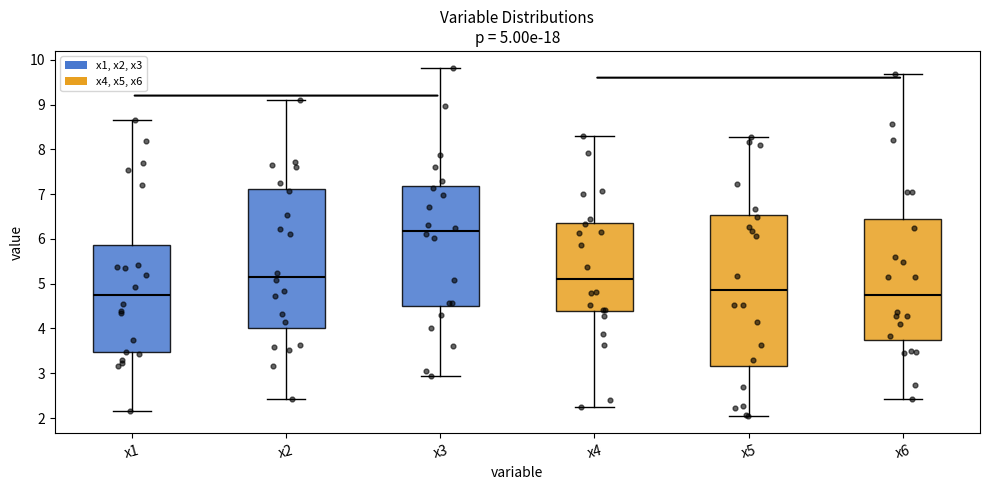

Which box has the highest median line?

x3